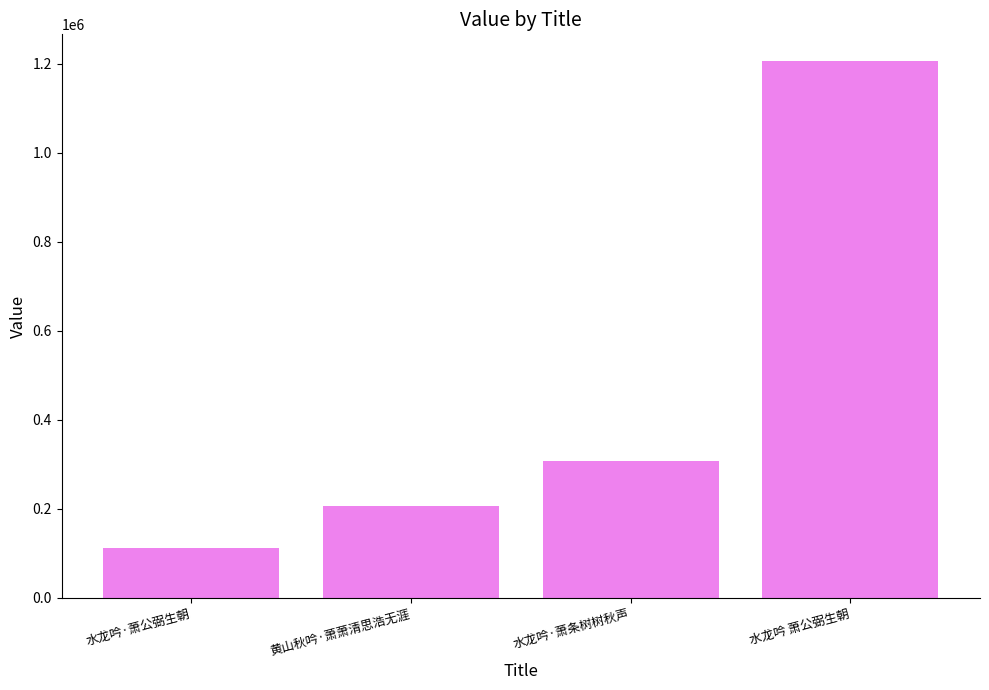

How many bars are there in total?

4